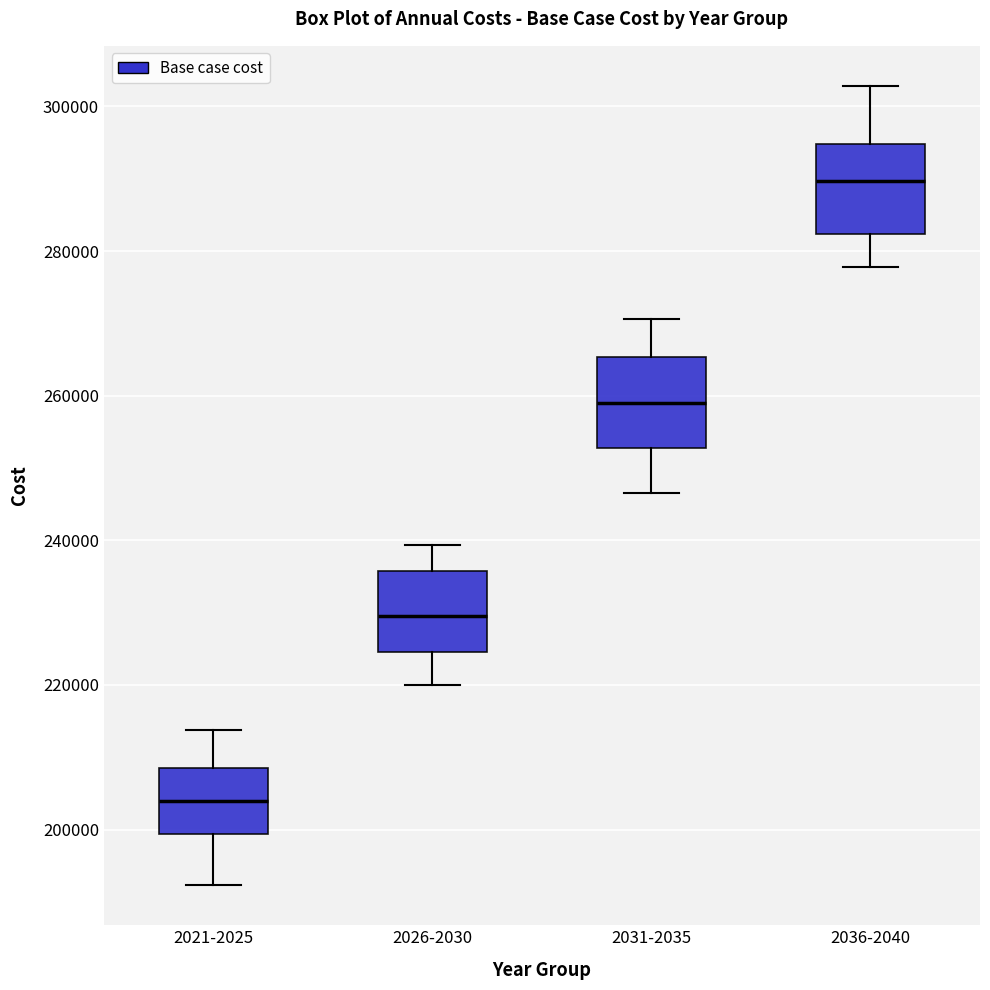

Which box has the highest median line?

2036-2040